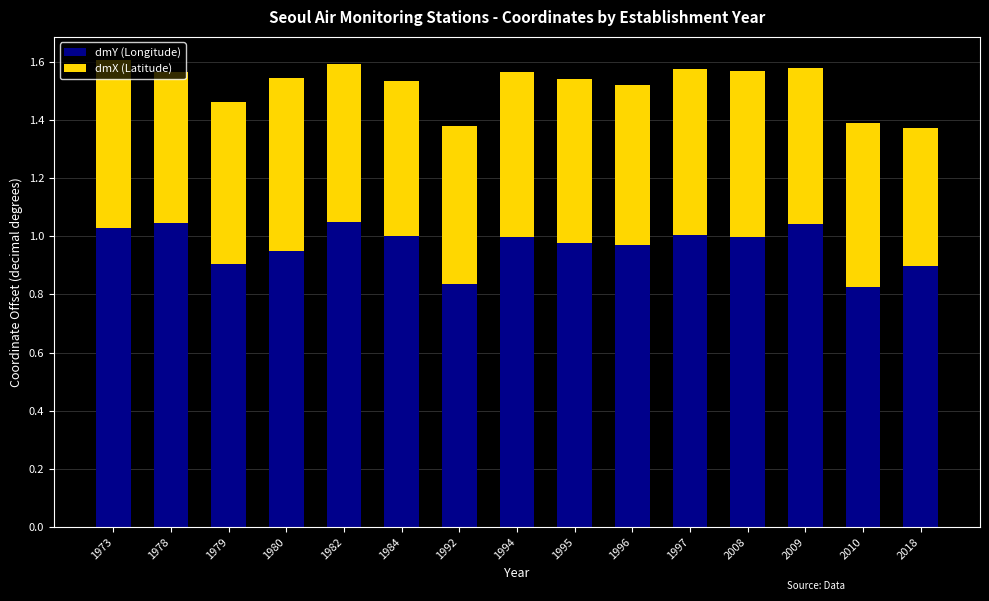

The dmY (Longitude) series shows 0.5 at 1995. True or false?

False